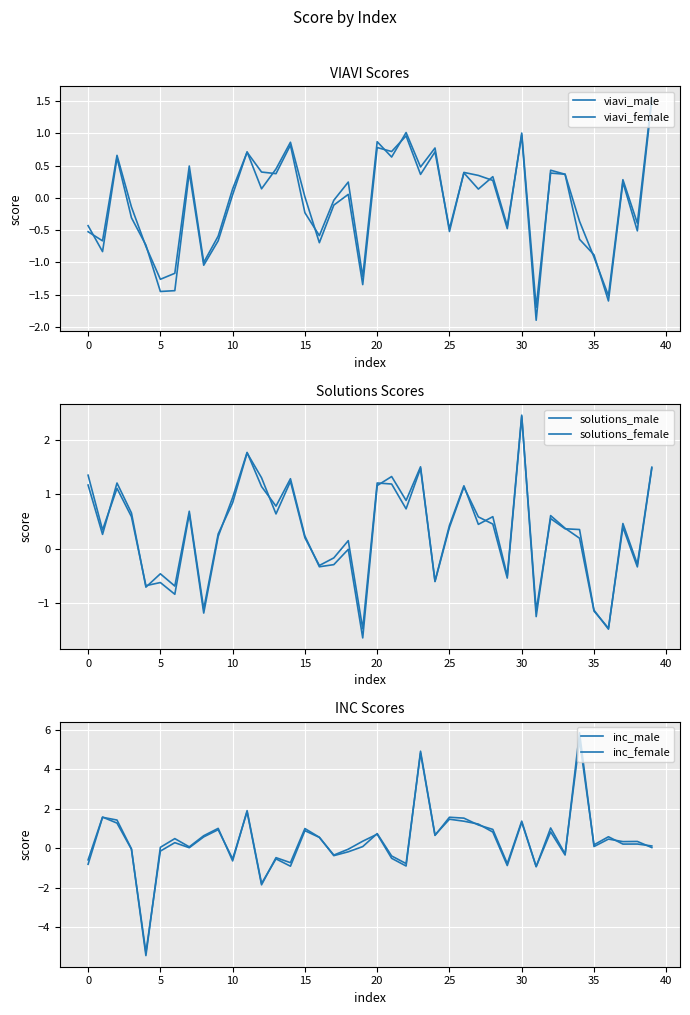

What is the smallest value displayed?

-5.4